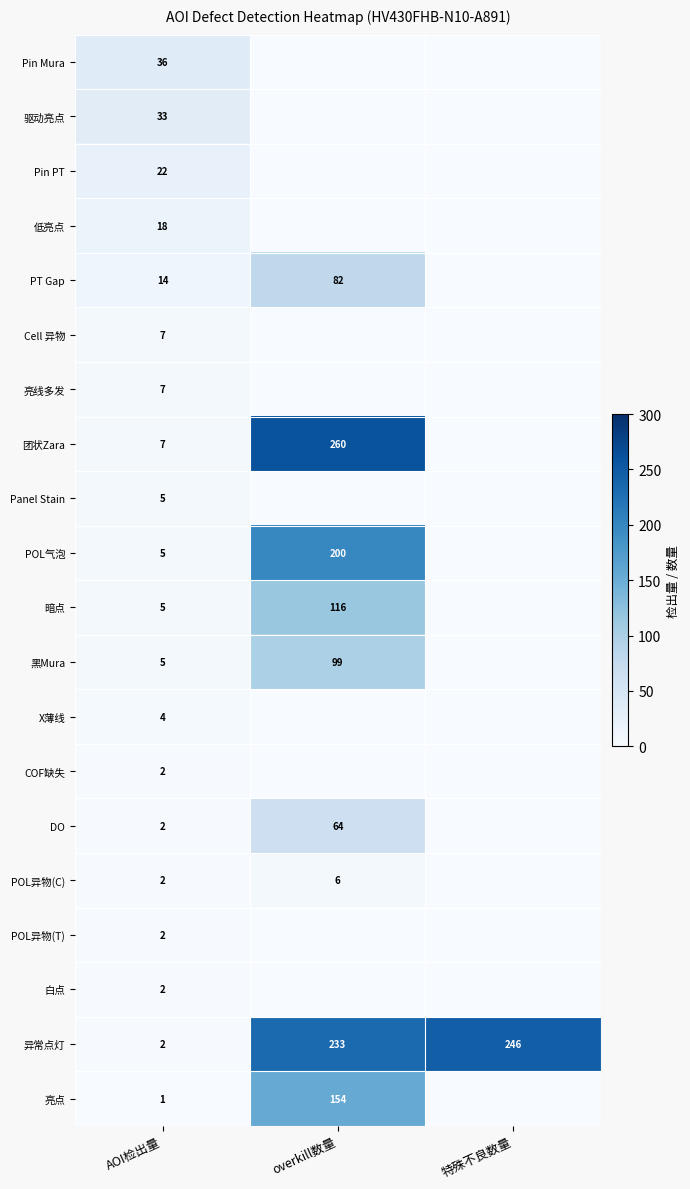

What is the spread (max minus min) of values at AOI检出量?

35